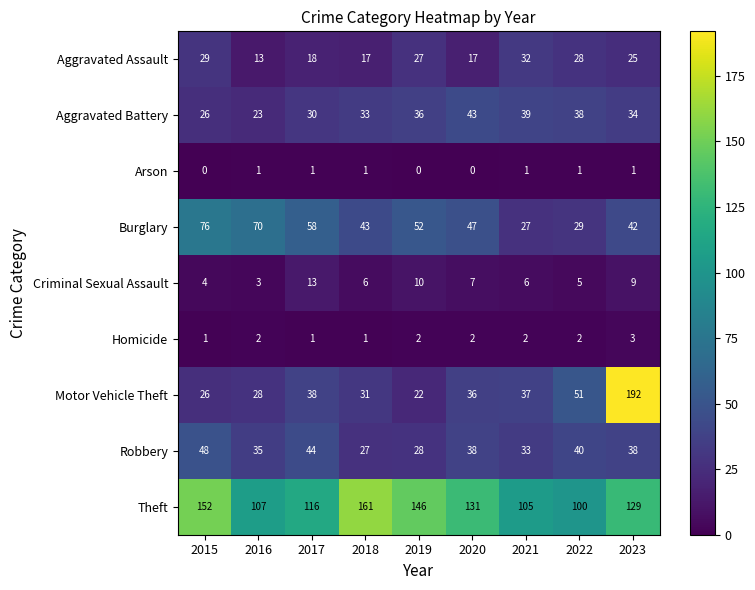

Is the value of Burglary at 2021 greater than the value of Robbery at 2017?

No